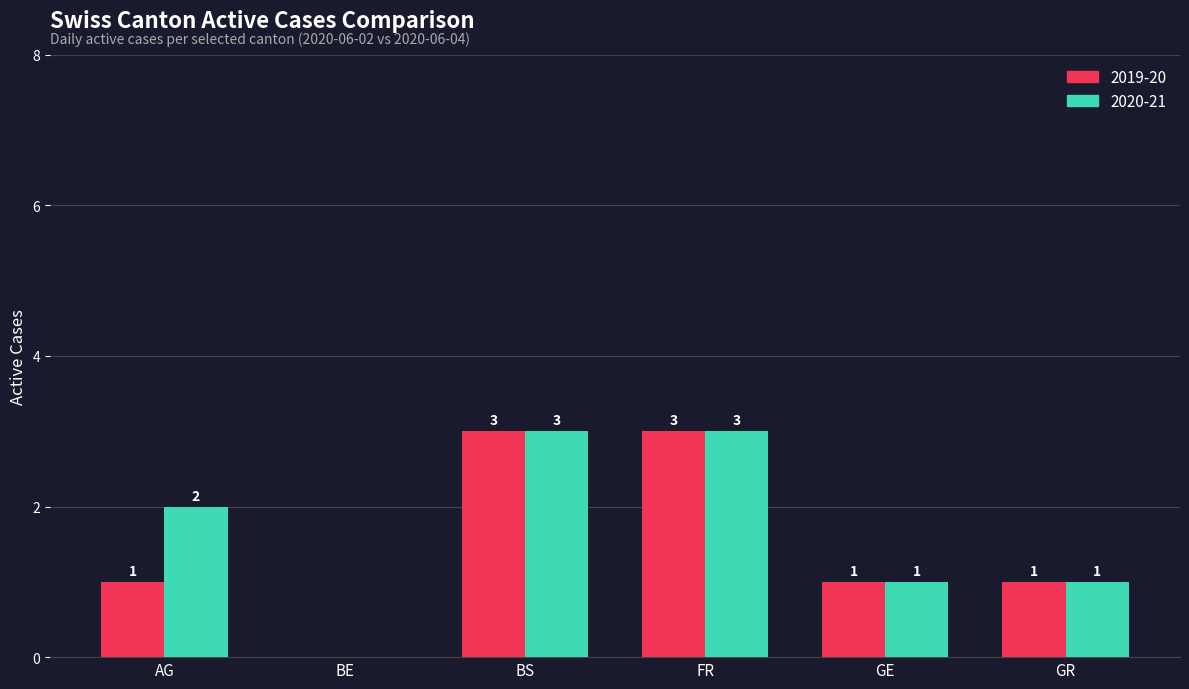

How many 2020-21 values are between 1 and 3?

5